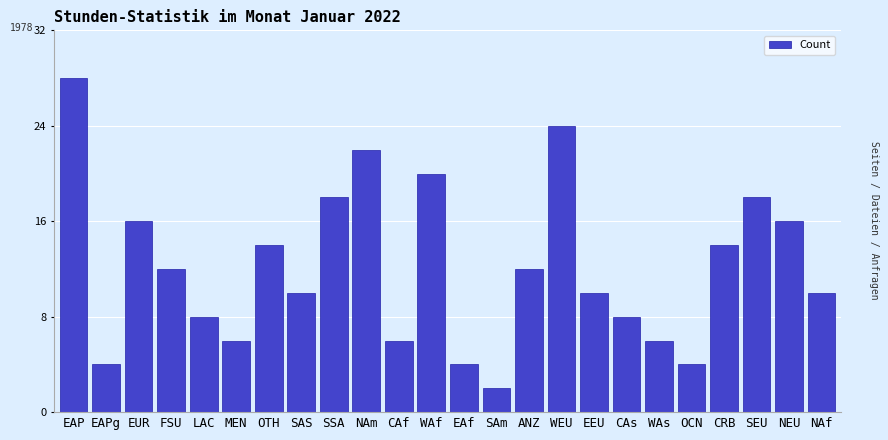

The value at FSU is 20. True or false?

False